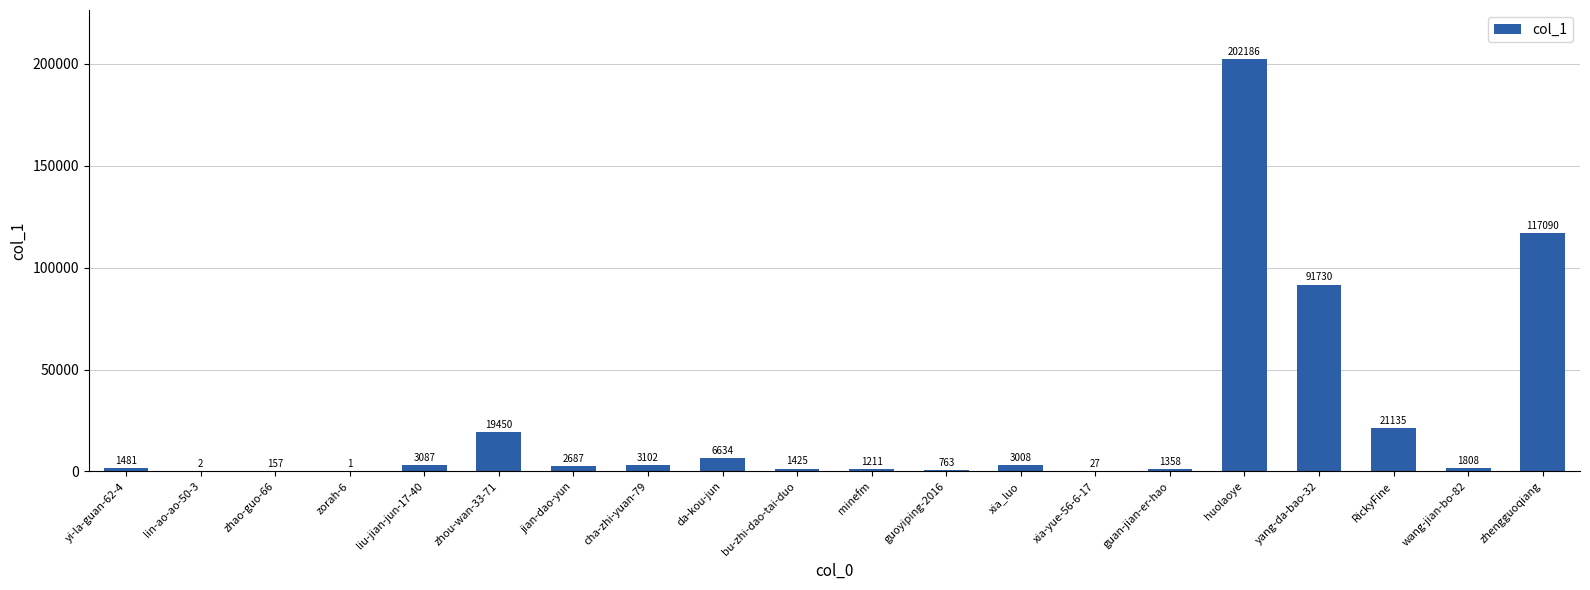

Reading right to left, transcribe all the data shown in this chart.

117090	1808	21135	91730	202186	1358	27	3008	763	1211	1425	6634	3102	2687	19450	3087	1	157	2	1481